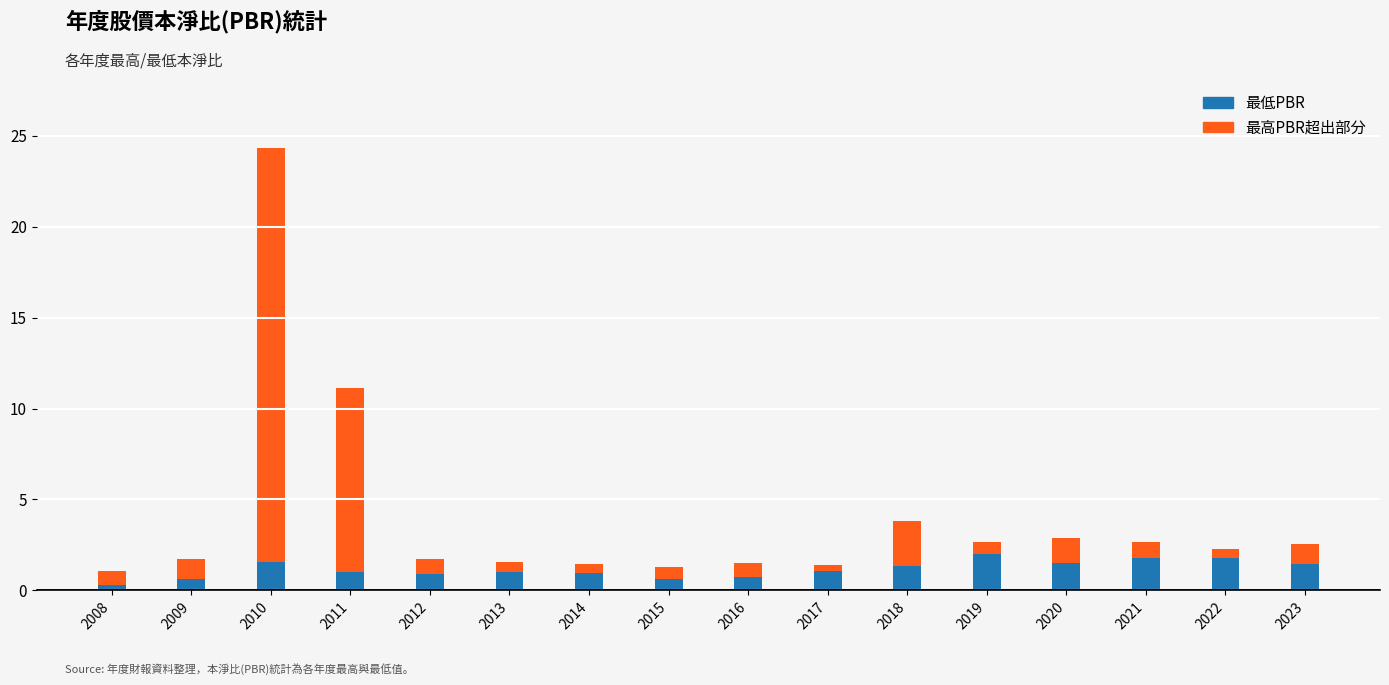

At which category is the sum across all series the highest?

2010